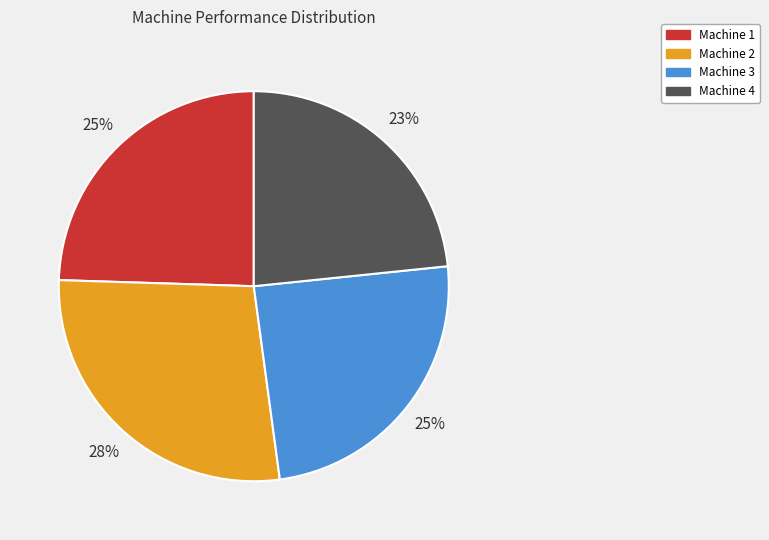

Count the number of slices in the pie.

4